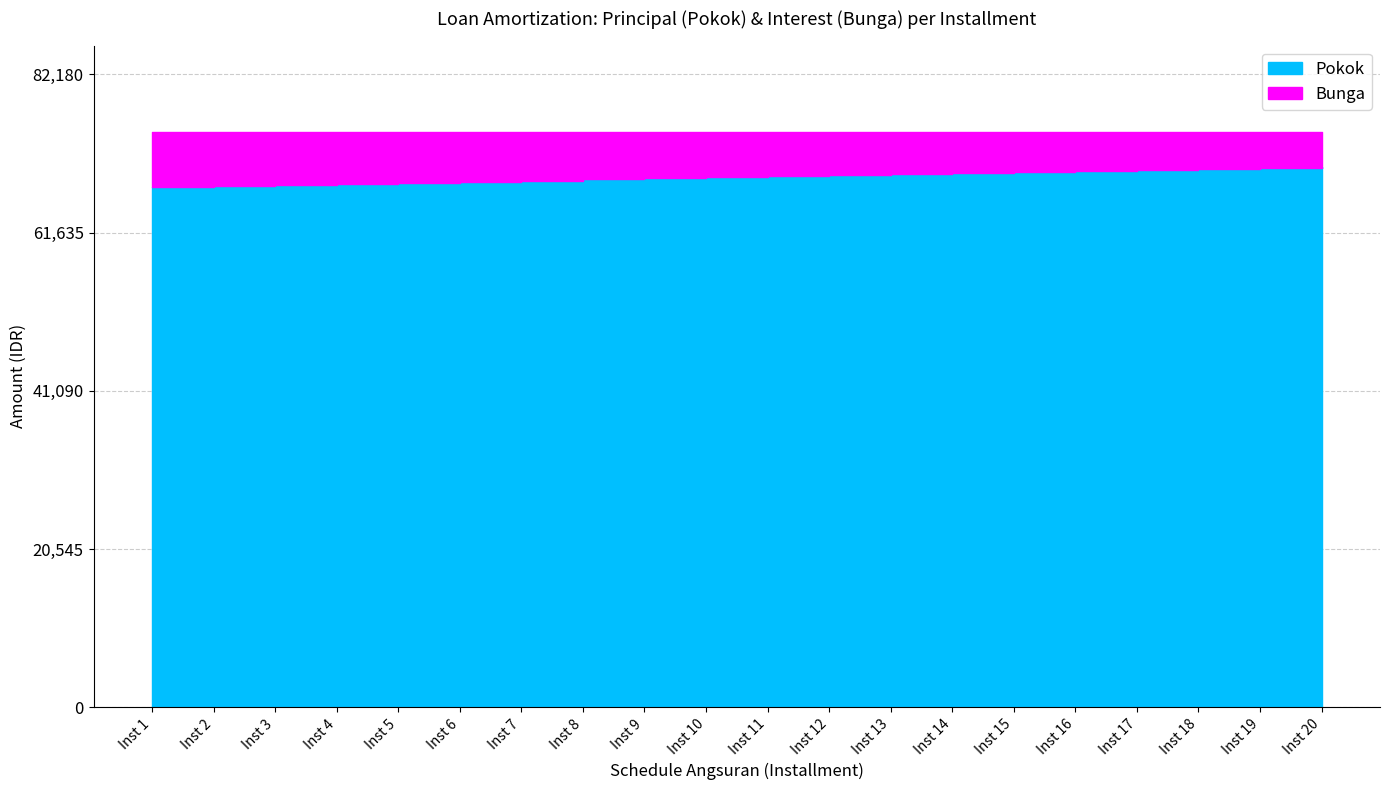

Where is Bunga nearest to the value 5846?

11